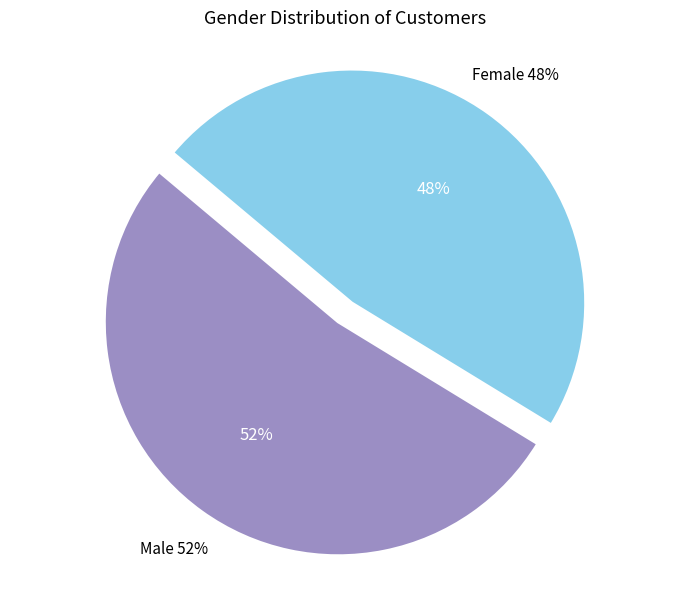

Rank the categories by value from lowest to highest.

Female, Male